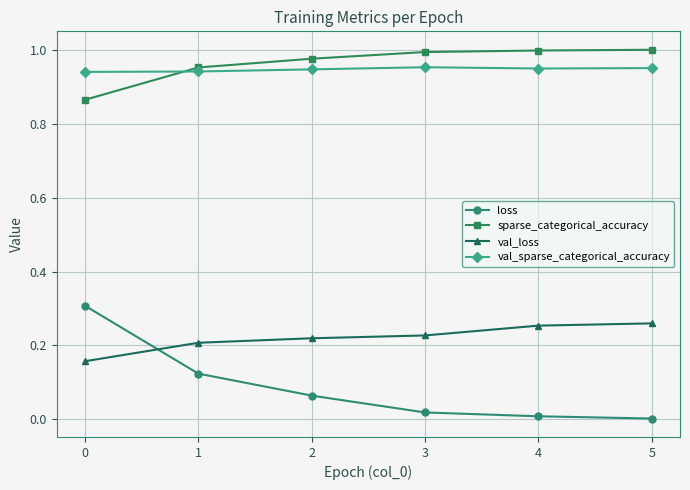

What is the sum of all sparse_categorical_accuracy values?

5.8